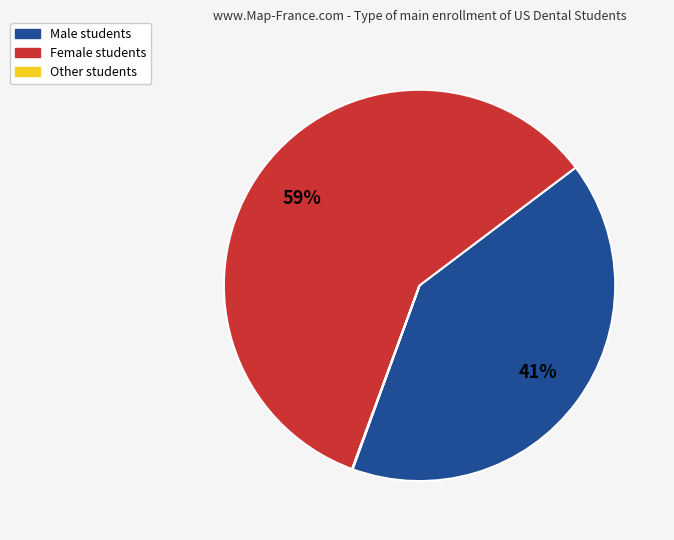

Does any single category account for the majority?

Yes